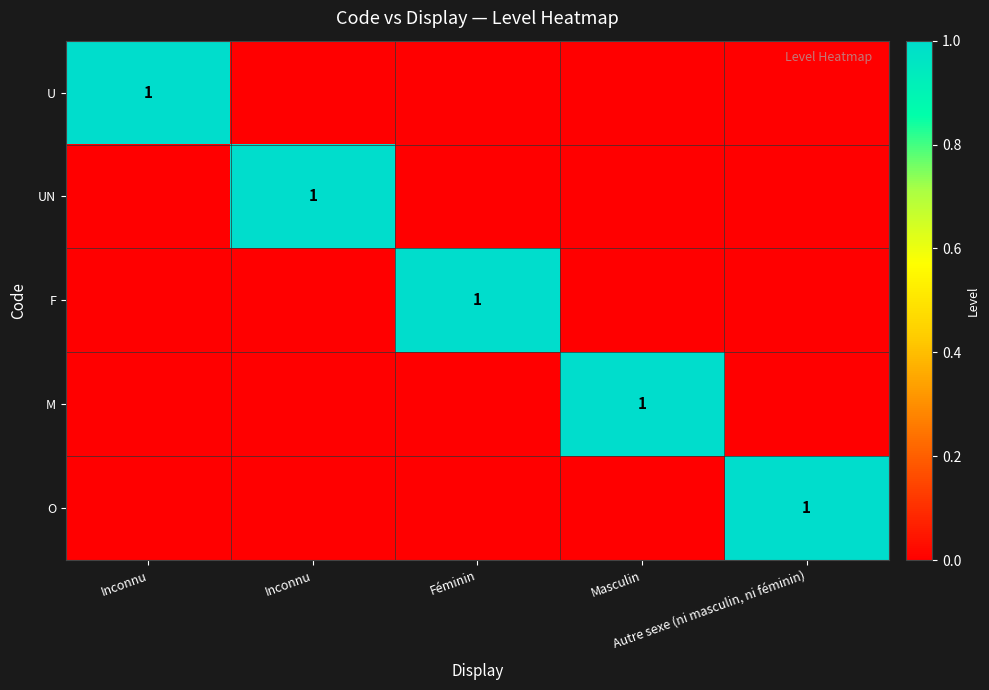

At which label does M reach its peak?

Masculin